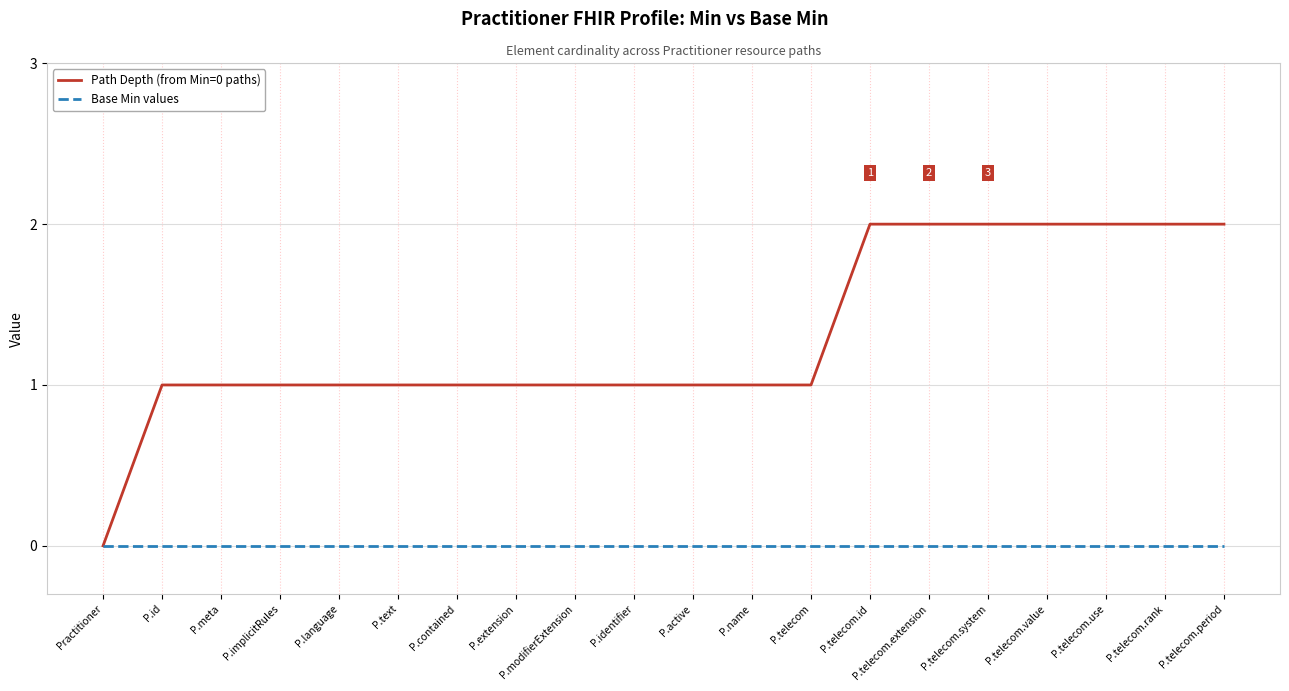

Rank the series by their maximum value, from lowest to highest.

Base Min values, Path Depth (from Min=0 paths)